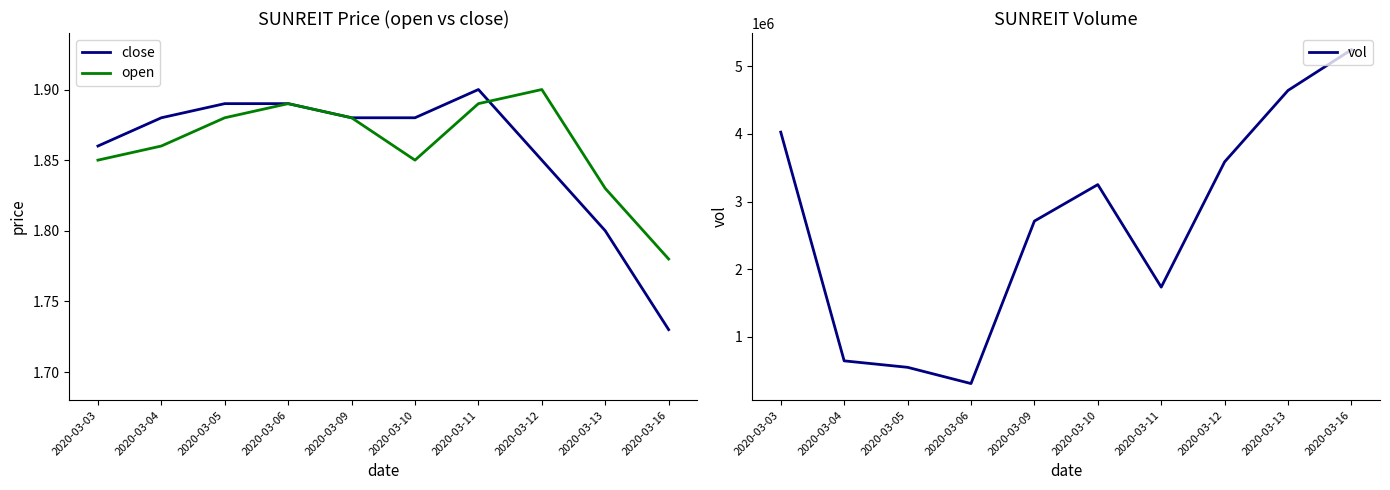

The value of vol at 2020-03-11 is 1019867.0. True or false?

False